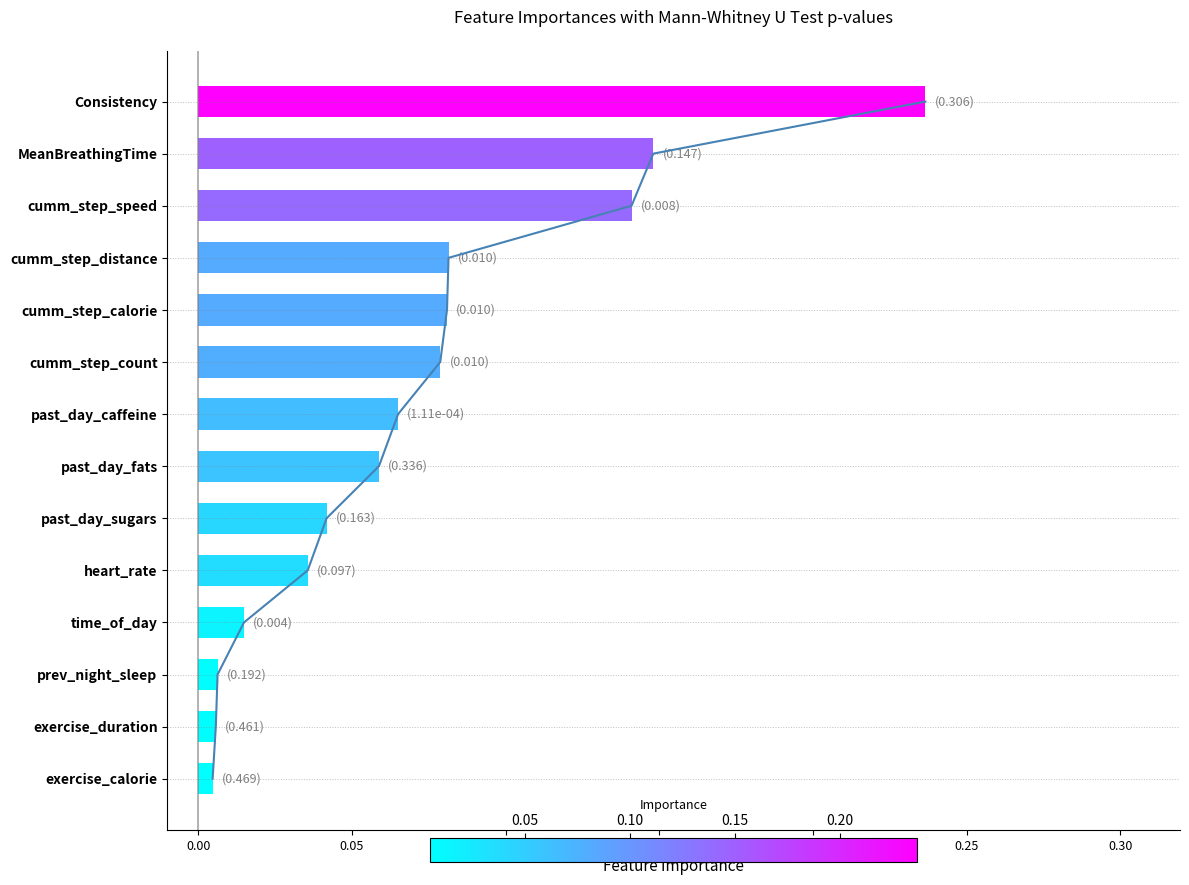

Is it true that the value at past_day_caffeine is 0.0?

False